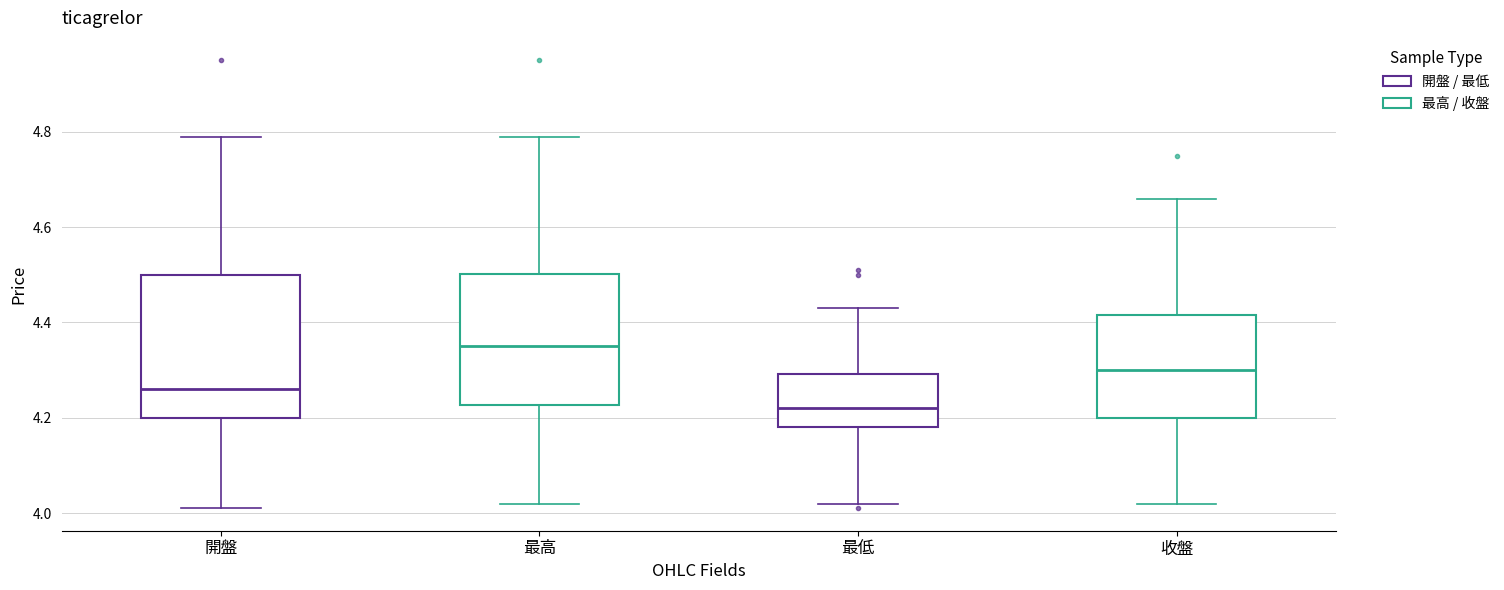

Which box is the tallest, from its lower edge to its upper edge?

開盤